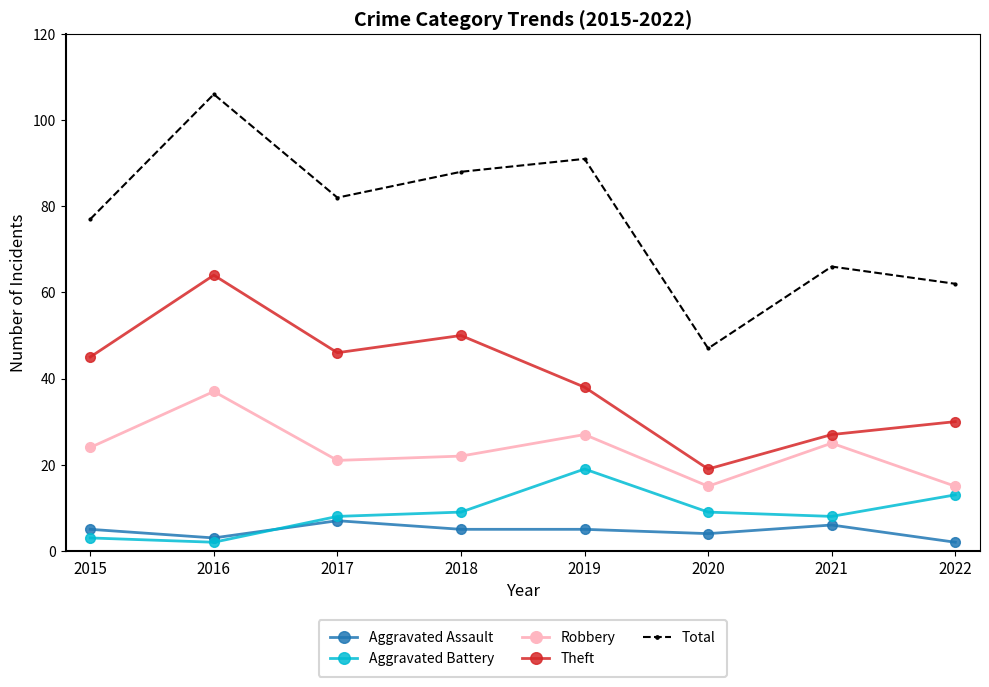

Does the chart display data point markers on the line(s)?

Yes